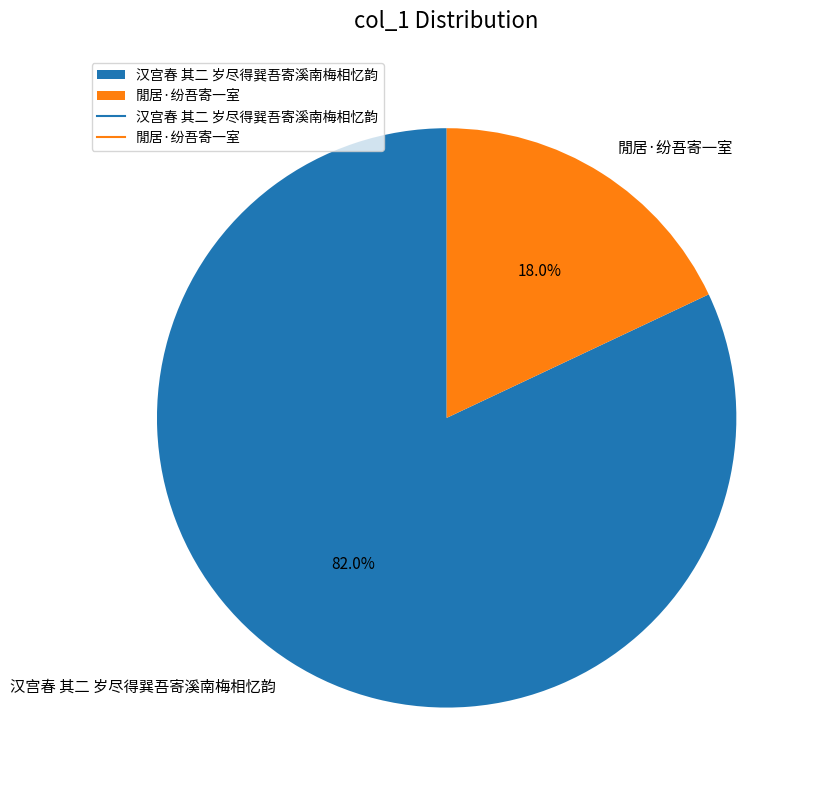

Is the sum of 汉宫春 其二 岁尽得巽吾寄溪南梅相忆韵 and 閒居·纷吾寄一室 greater than half?

Yes